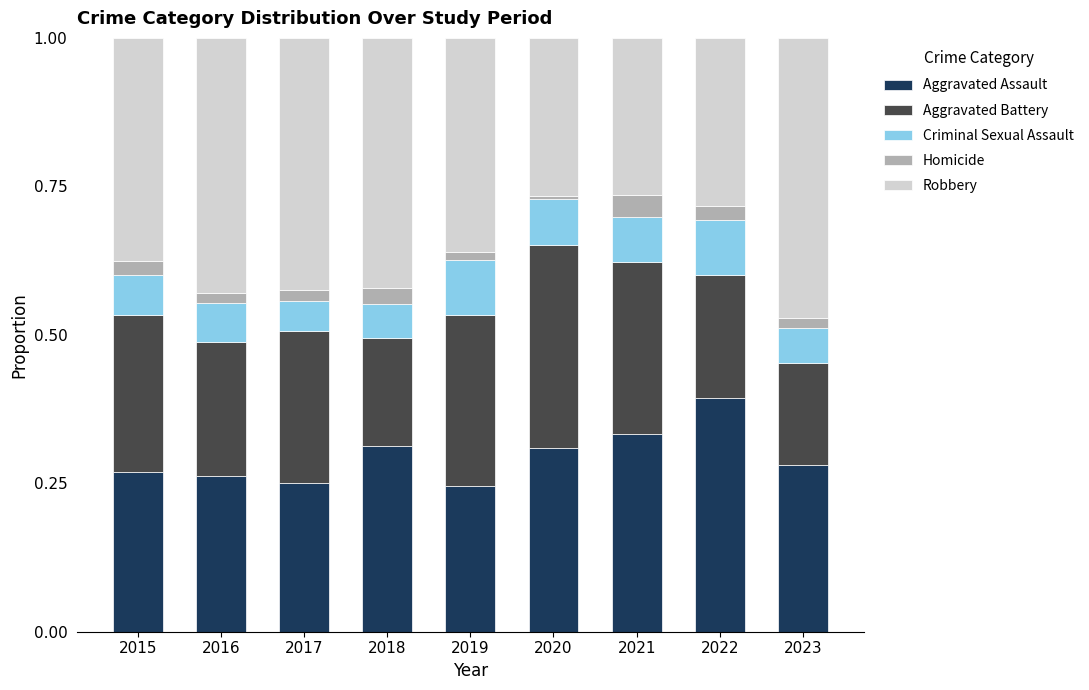

Is it true that Aggravated Assault equals 0.3 at 2016?

True